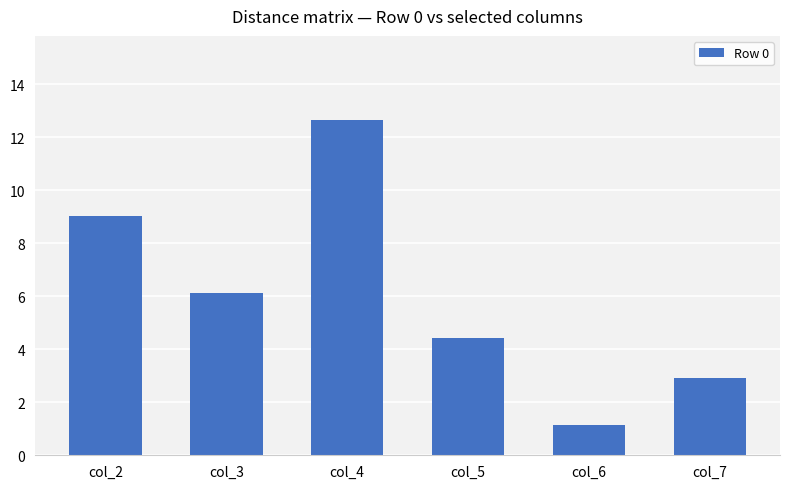

Is it true that the value at col_7 is 0.9?

False